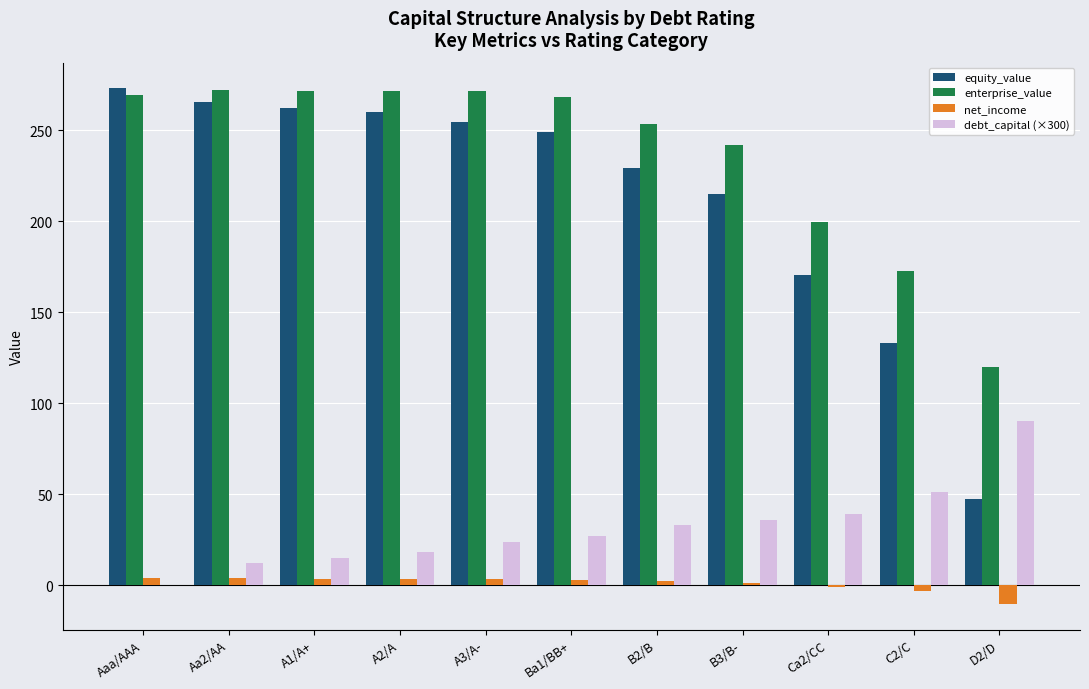

The value of debt_capital (×300) at Aa2/AA is 12.0. True or false?

True